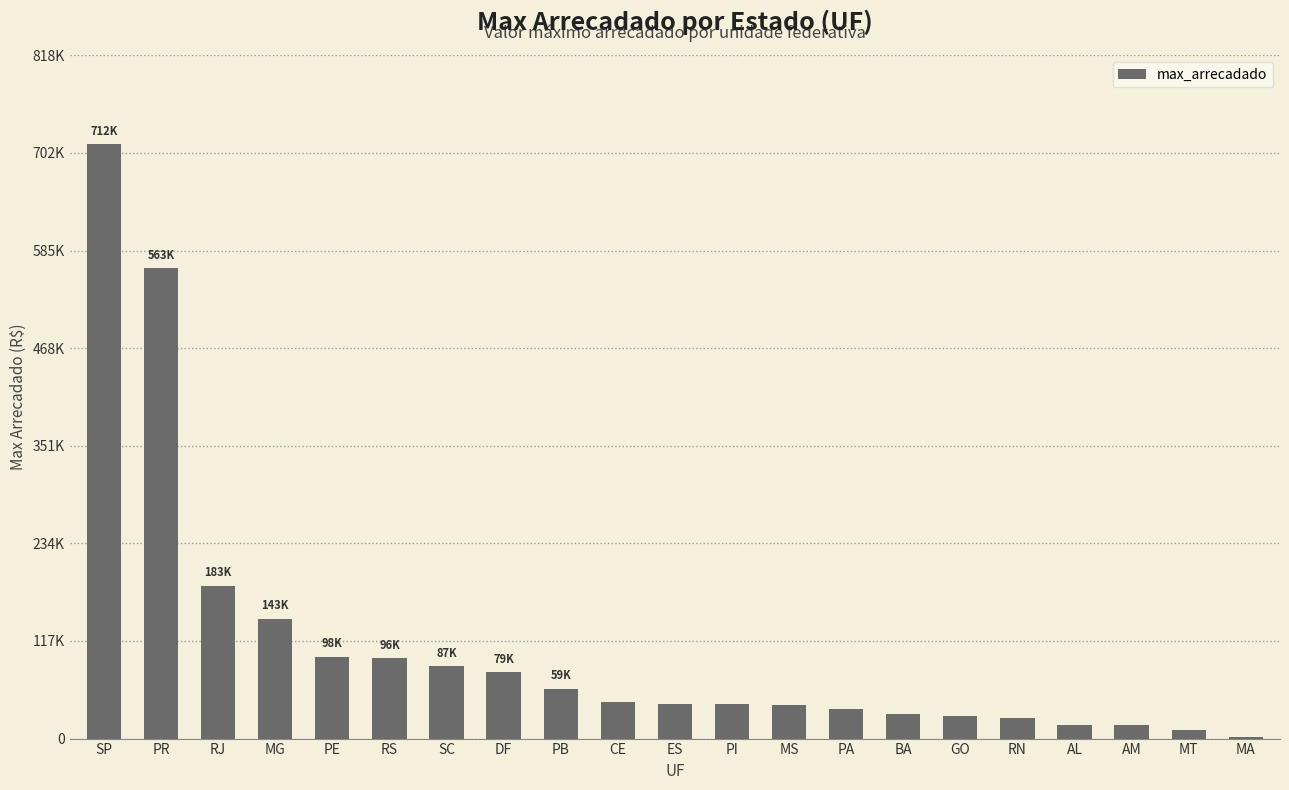

Reading left to right, transcribe all the data shown in this chart.

711694.6	563181.0	182848.0	143269.3	97536.9	95983.0	86723.4	79411.2	59248.9	43398.1	41752.2	41321.4	40604.3	35850.5	29813.7	27101.7	25138.2	16304.9	15796.0	10834.5	2046.1